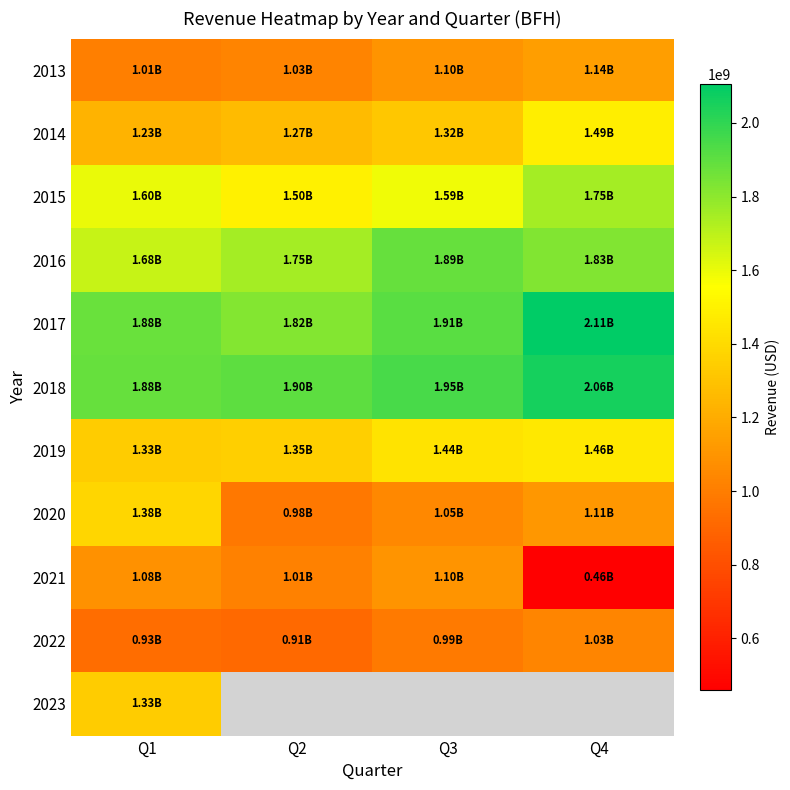

Which has a higher value, Q1 or Q3?

Q3